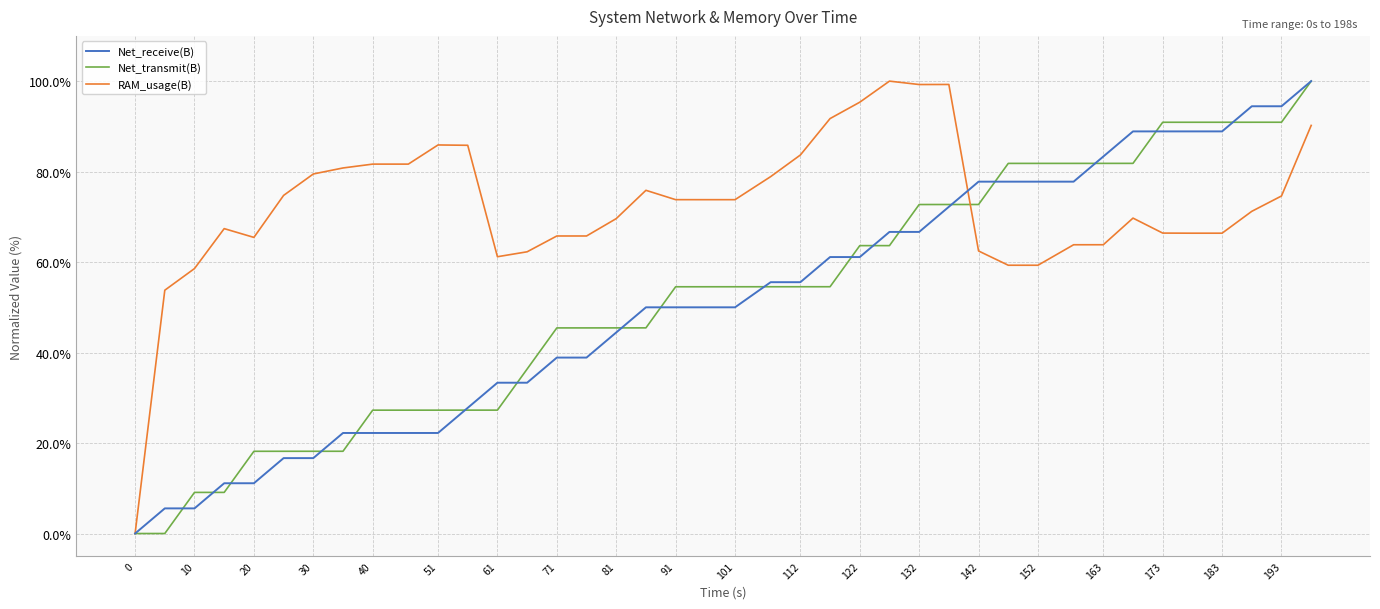

Which series has the largest total across all categories?

RAM_usage(B)